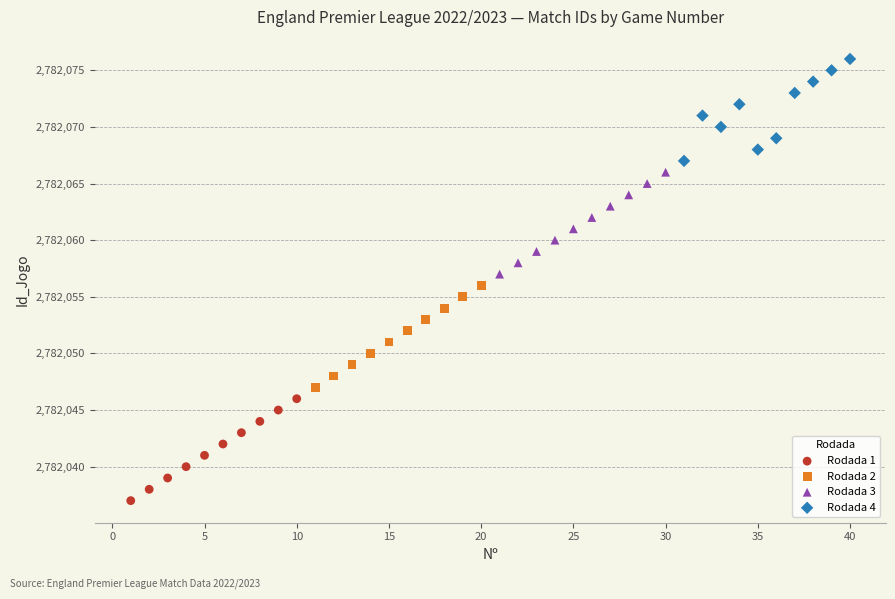

Which series contains the lowest Y value?

Rodada 1